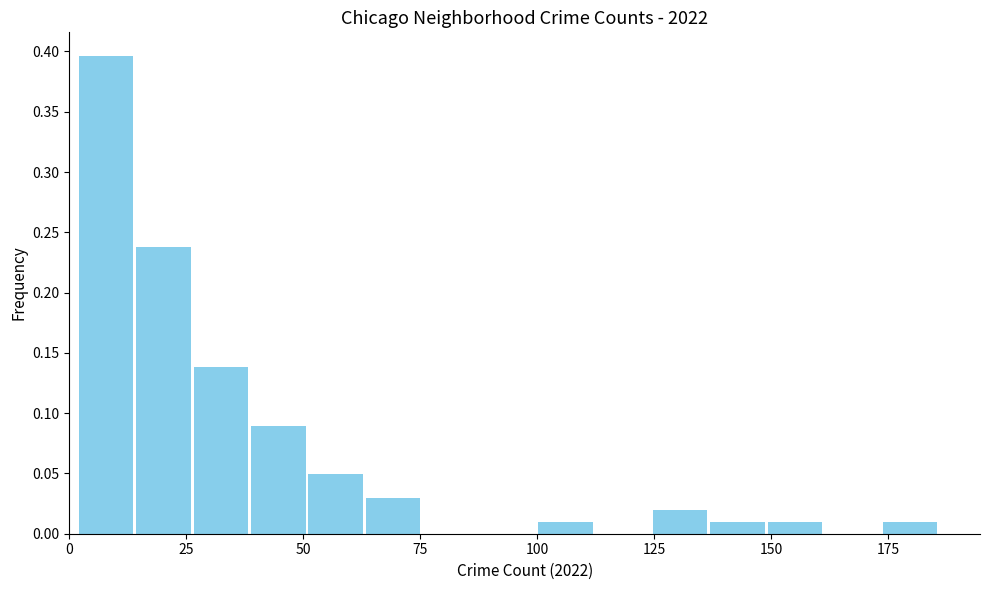

Around what value on the x-axis is the tallest bar? Give the approximate position of its centre, as read against the axis.

10